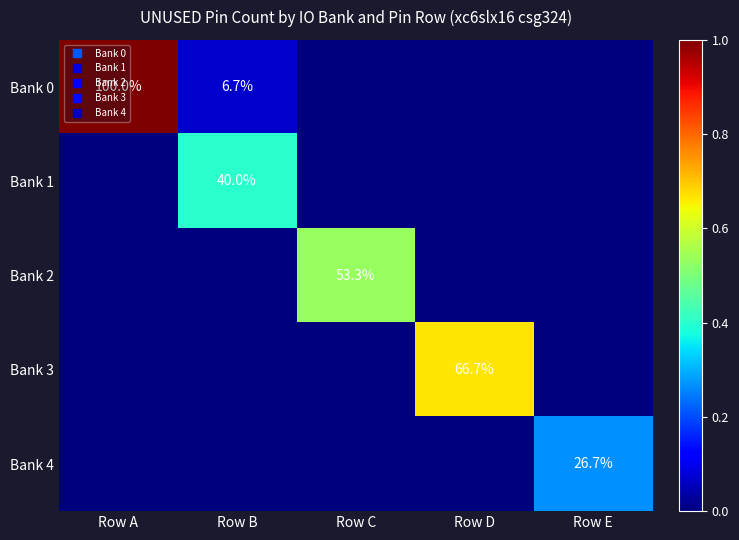

At which label does Bank 2 reach its minimum?

Row A